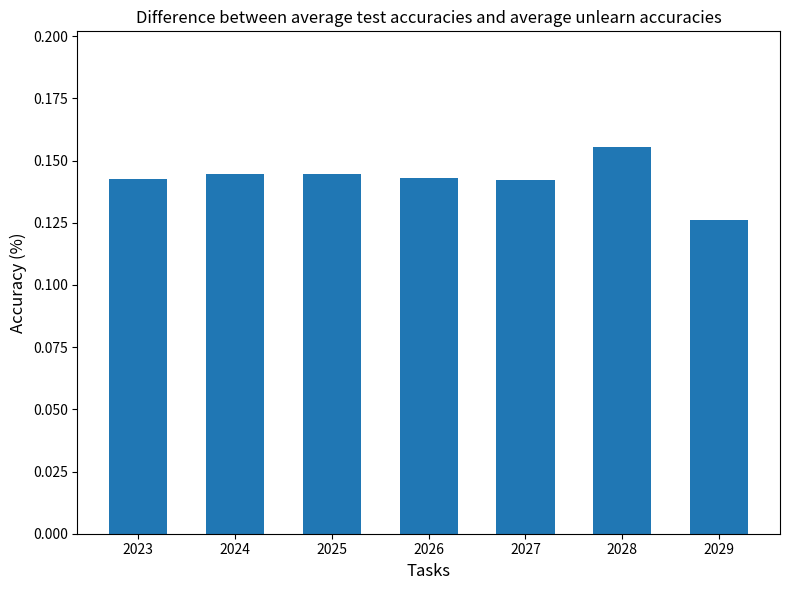

Where is the data nearest to the value 0?

2029